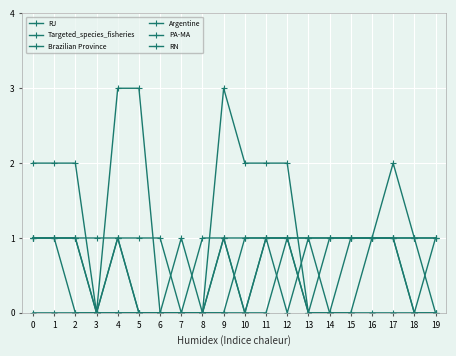

How many categories are shown in the chart?

20